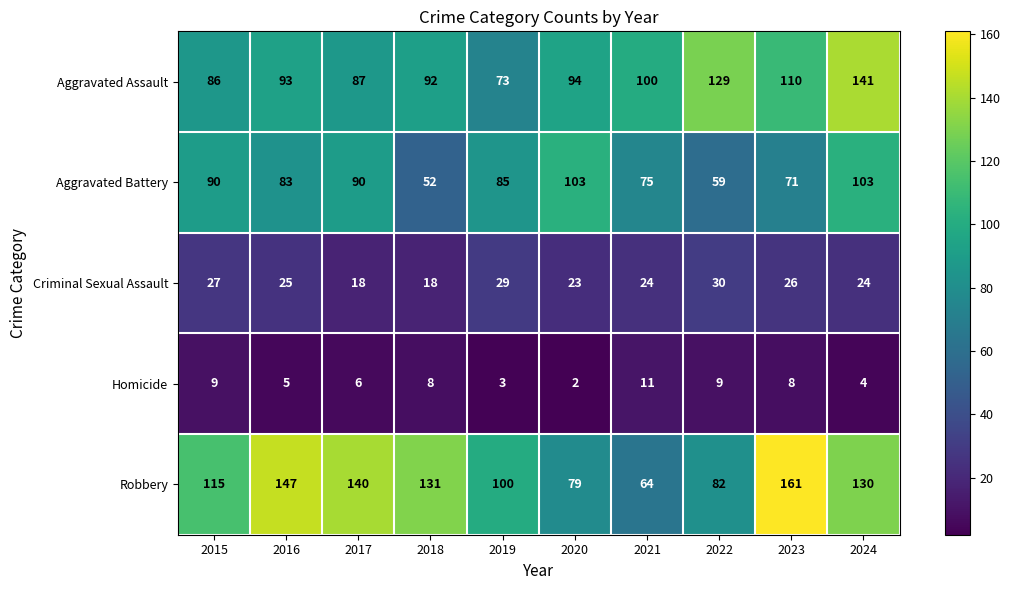

How many distinct data groups are displayed?

5